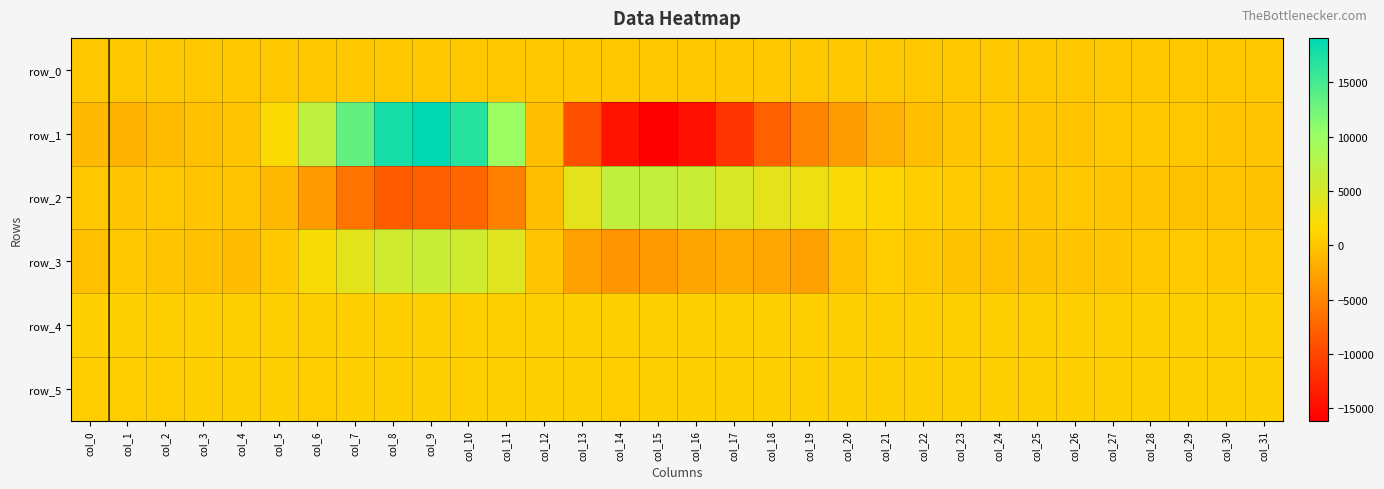

Reading right to left, list all the values displayed in this chart.

row_0: 226.2	226.2	226.1	226.1	226.0	226.0	226.0	225.9	225.8	225.8	225.7	225.7	225.6	225.6	225.6	225.5	225.4	225.4	225.3	225.3	225.2	225.2	225.1	225.1	225.0	225.0	224.9	224.9	224.9	224.8	224.7	224.7
row_1: 21.0	64.0	130.0	258.0	141.0	75.0	9.0	128.0	41.0	-500.0	-1565.0	-3120.0	-4936.0	-7730.0	-11477.0	-14709.0	-16134.0	-14437.0	-9239.0	-459.0	9905.0	16774.0	19069.0	17774.0	13296.0	6834.0	1762.0	-112.0	-321.0	-859.0	-1293.0	-1007.0
row_2: -314.0	-80.0	-300.0	-25.0	38.0	166.0	33.0	205.0	432.0	774.0	1169.0	1911.0	3003.0	3678.0	4770.0	6026.0	6690.0	6763.0	3729.0	-532.0	-5299.0	-7326.0	-8002.0	-8101.0	-6183.0	-3337.0	-1001.0	-46.0	77.0	140.0	43.0	111.0
row_3: 118.0	300.0	384.0	203.0	-27.0	-74.0	-210.0	-421.0	-288.0	210.0	681.0	-429.0	-2789.0	-2301.0	-1948.0	-2432.0	-3315.0	-3685.0	-2678.0	16.0	4295.0	5705.0	6038.0	5604.0	3929.0	2081.0	293.0	-667.0	-447.0	-89.0	96.0	-398.0
row_4: 814.0	820.0	817.0	817.0	819.0	819.0	824.0	819.0	821.0	816.0	819.0	819.0	814.0	816.0	816.0	815.0	816.0	808.0	816.0	815.0	816.0	819.0	816.0	813.0	812.0	819.0	816.0	817.0	809.0	814.0	813.0	817.0
row_5: 787.0	788.0	785.0	788.0	787.0	786.0	787.0	784.0	783.0	782.0	783.0	784.0	785.0	783.0	784.0	783.0	783.0	778.0	781.0	787.0	782.0	786.0	784.0	783.0	783.0	778.0	782.0	781.0	780.0	779.0	776.0	778.0